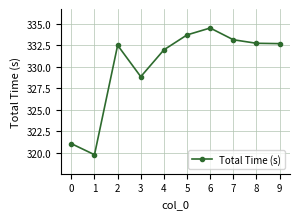

True or false: there are more than 1 points higher than both neighbors.

True